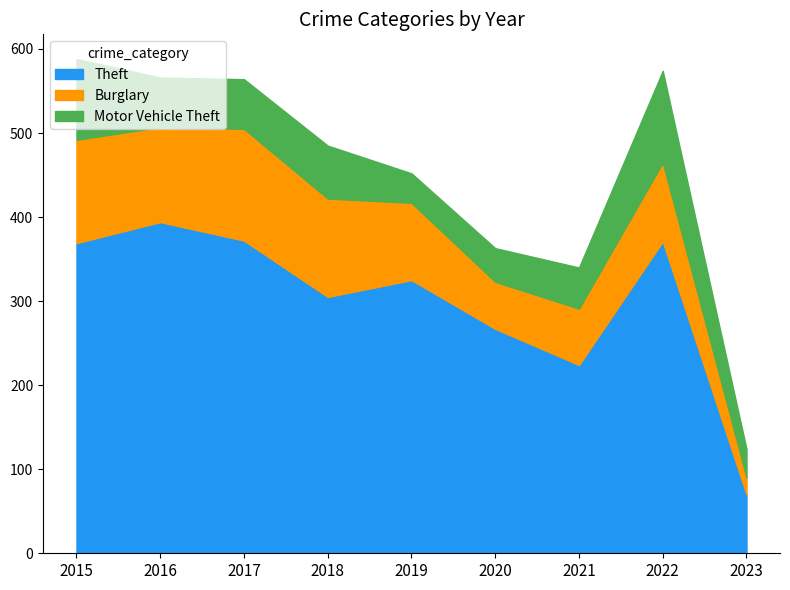

What value does the Motor Vehicle Theft series have at 2021, to the nearest 5?

50